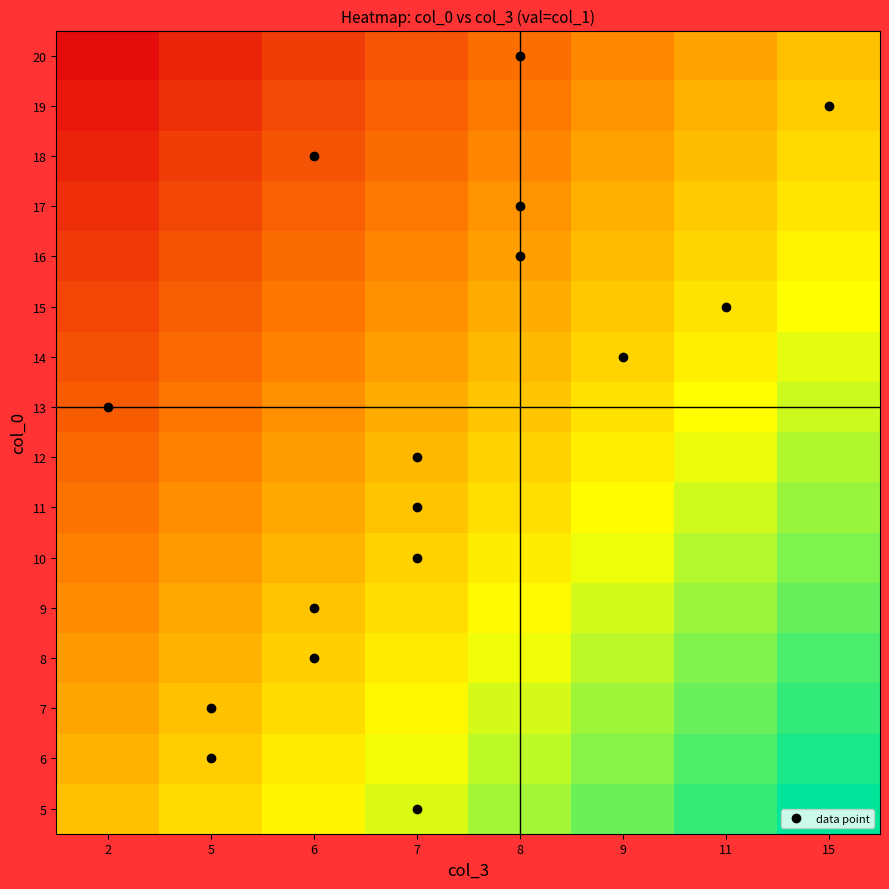

Between 5 and 6, which is larger?

6